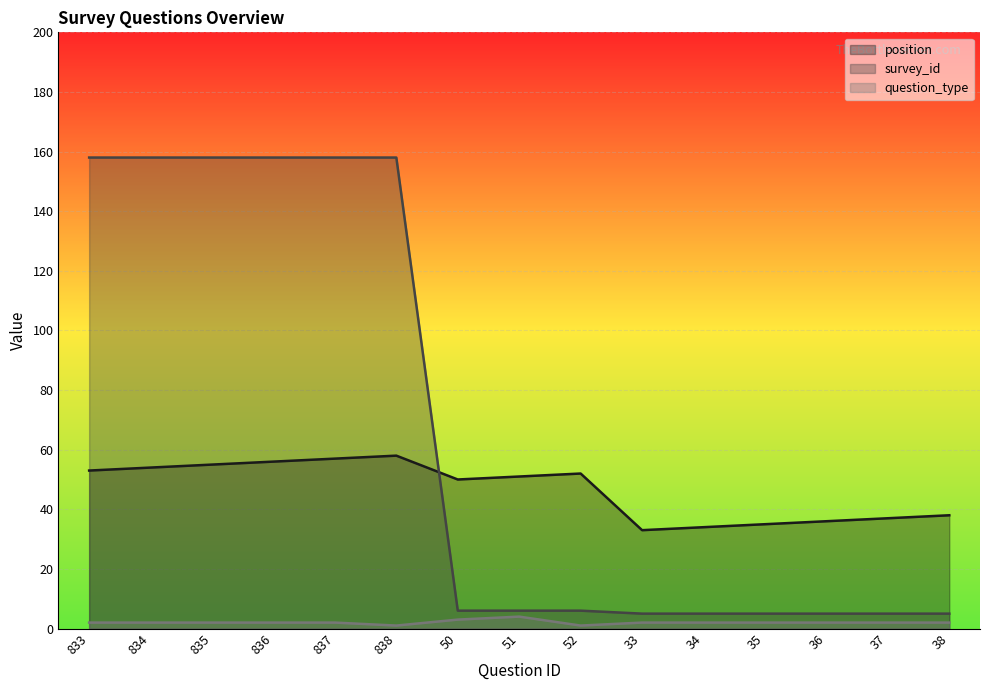

List the series in order of their overall mean, lowest first.

question_type, position, survey_id